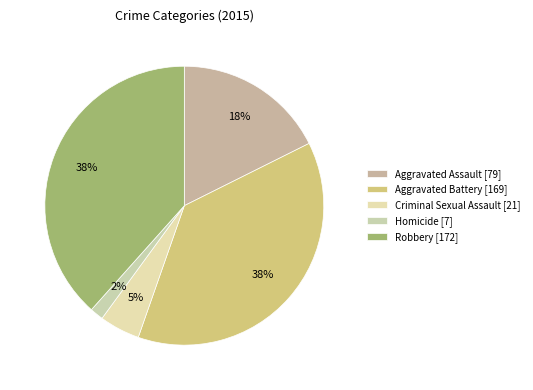

To the nearest percent, what portion does Robbery represent?

38%